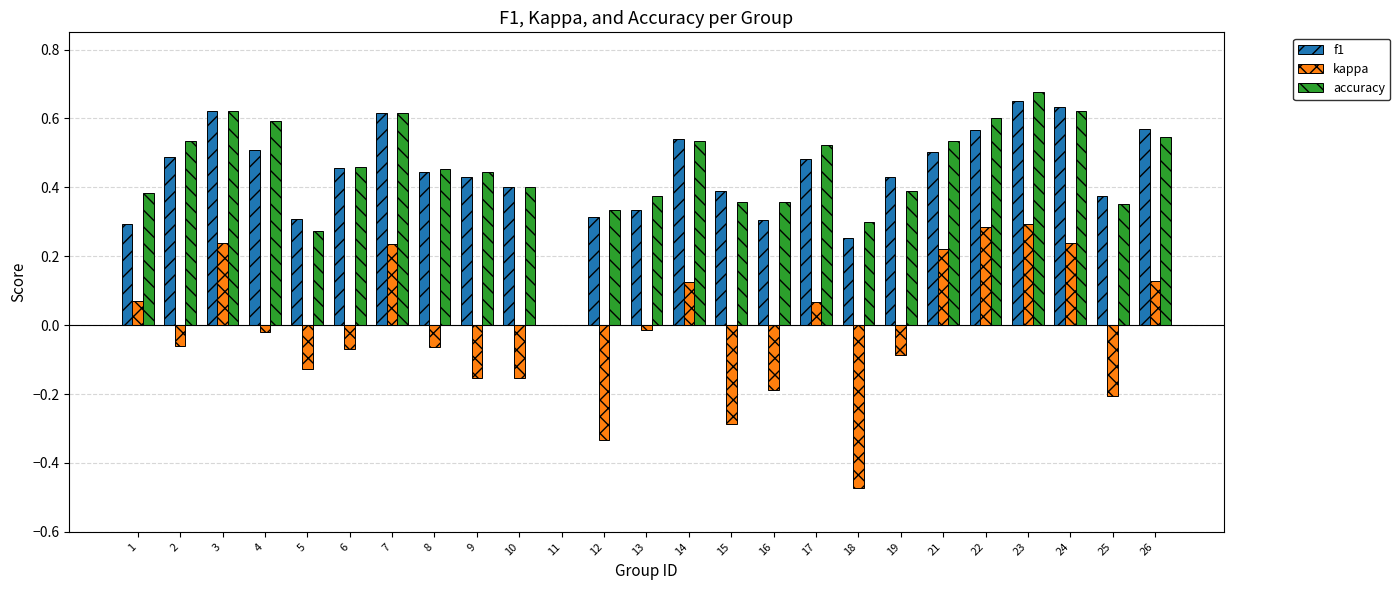

At which category does the chart reach its peak across all series?

23